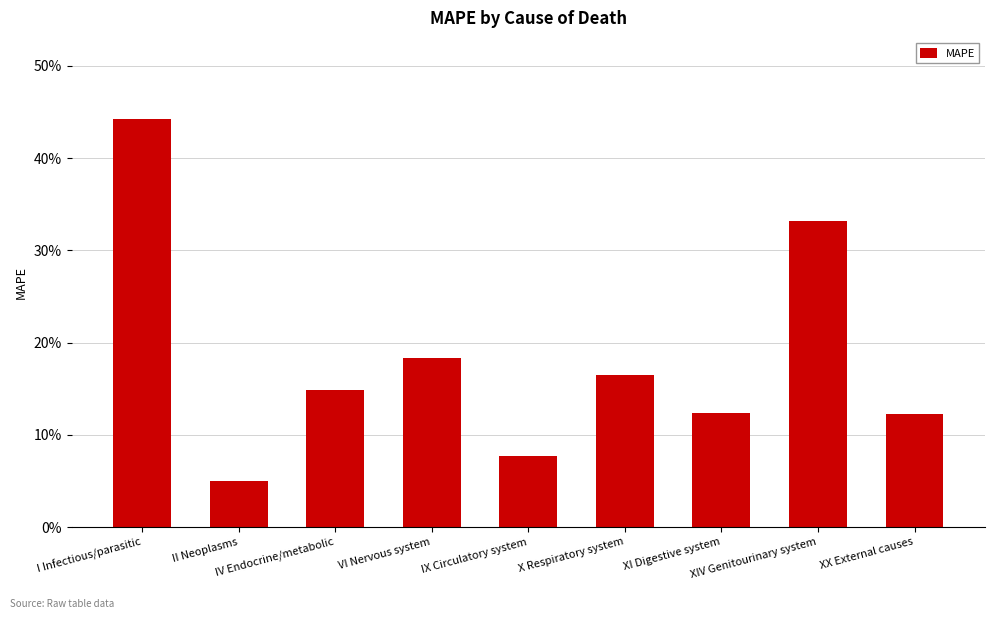

Are the bars horizontal?

No